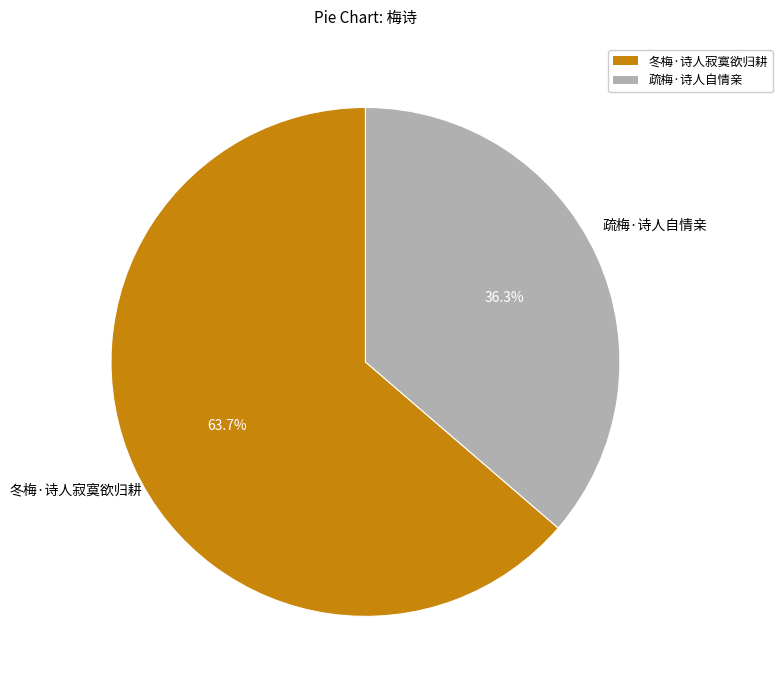

To the nearest percent, what portion does 冬梅·诗人寂寞欲归耕 represent?

64%